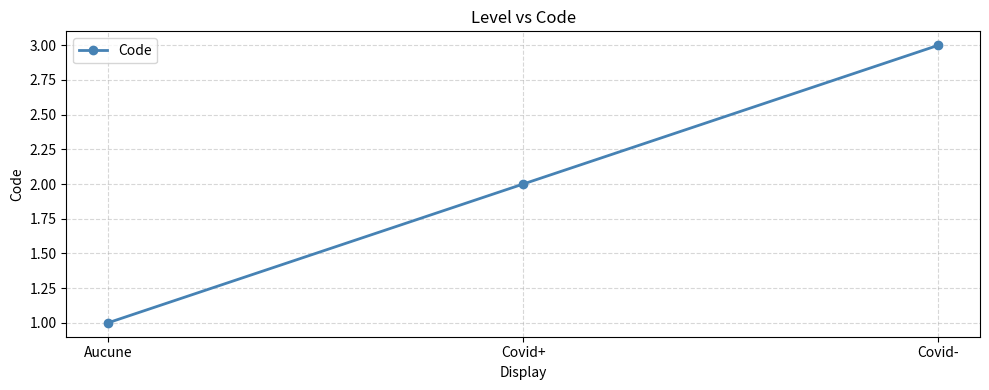

Rank the categories by value from highest to lowest.

Covid-, Covid+, Aucune